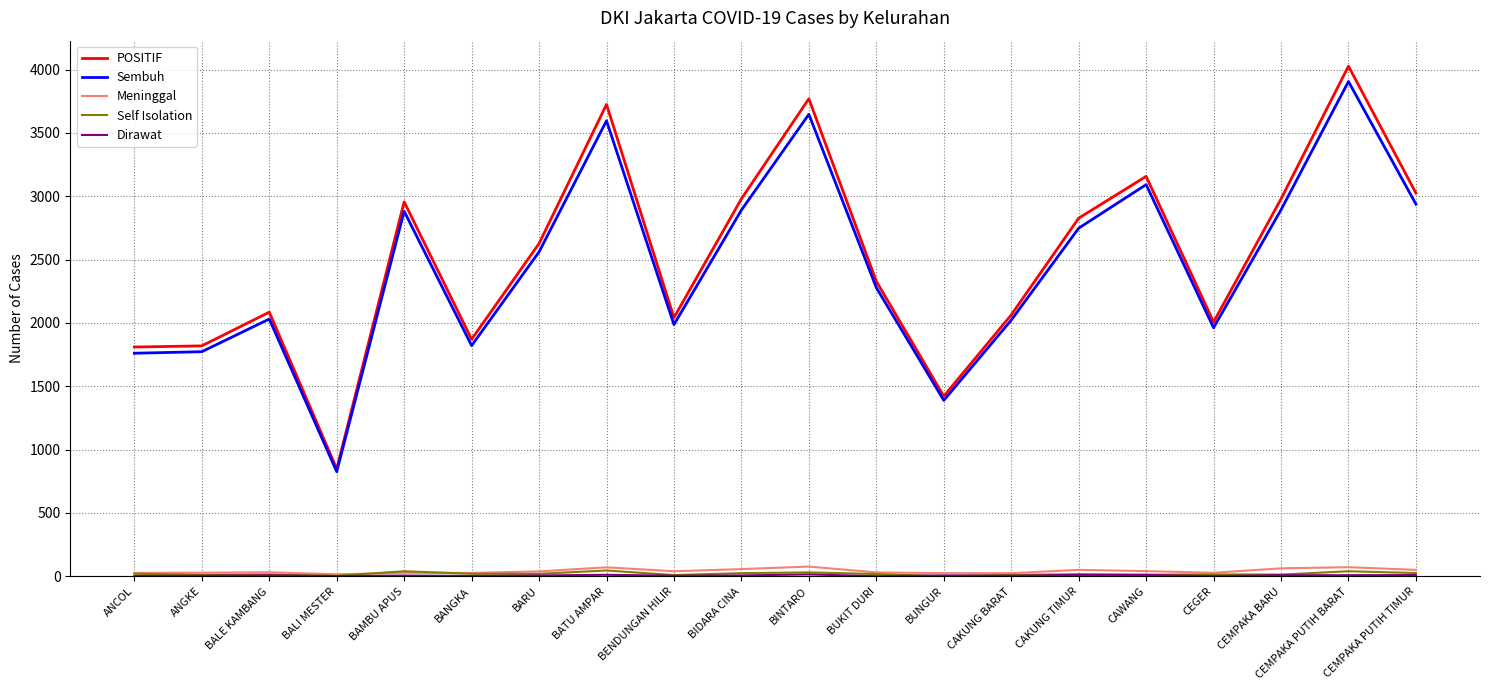

Does the chart have visible grid lines?

Yes